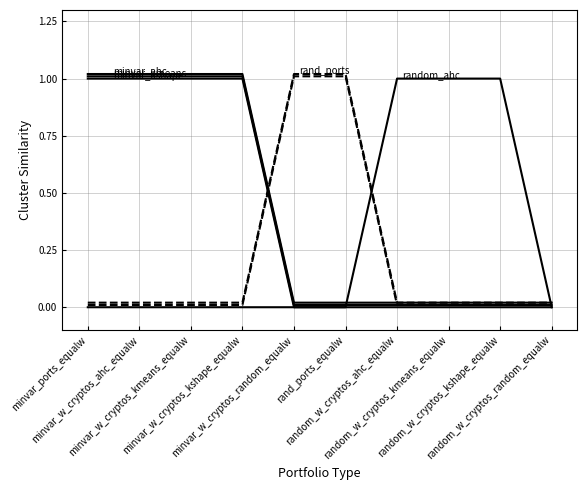

How many lines are shown in the chart?

6